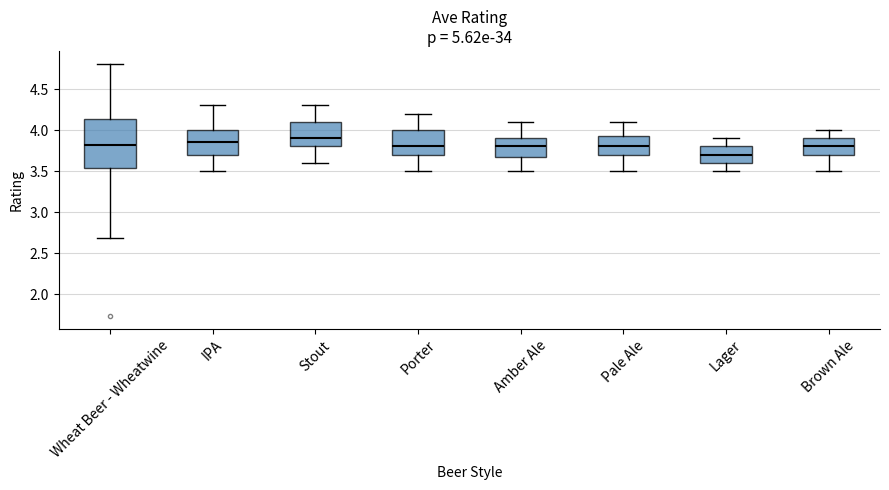

Which box has the highest median line?

Stout